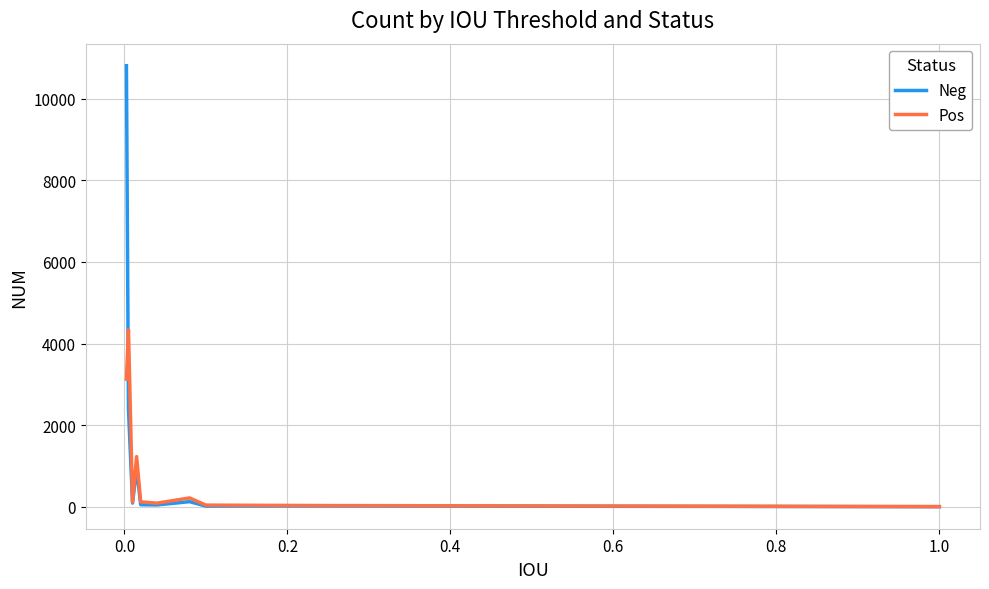

True or false: Pos has more than 1 points higher than both neighbors.

True